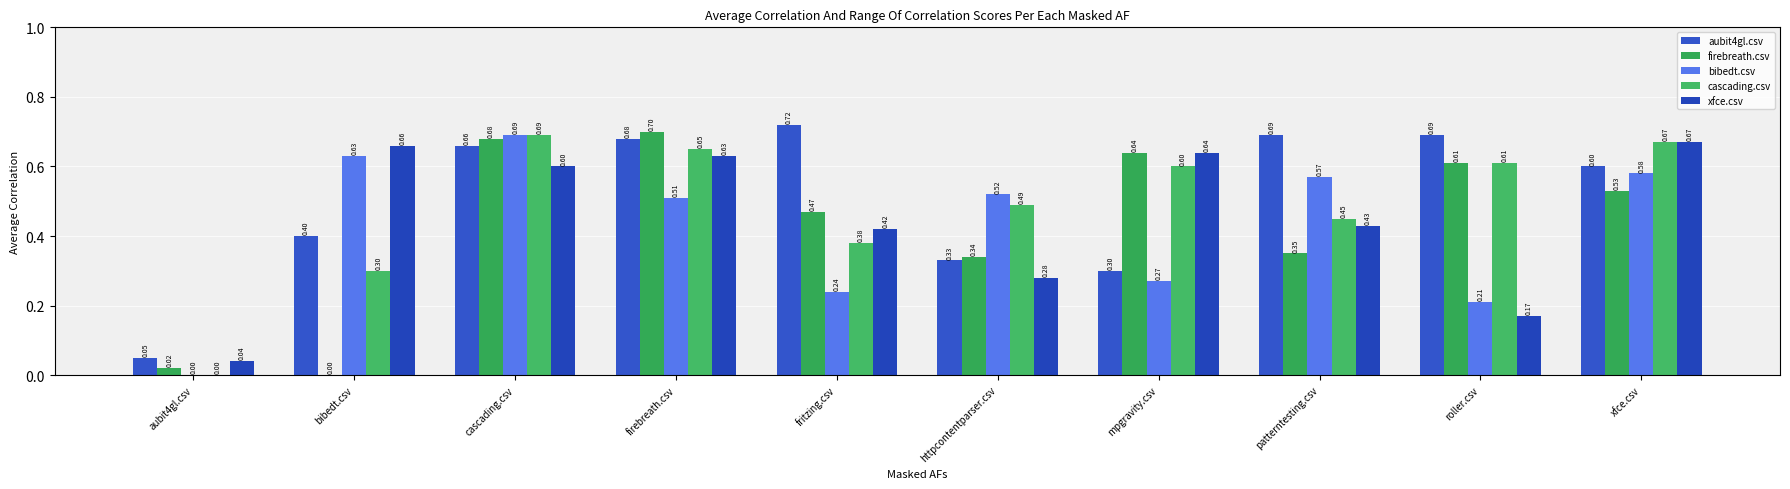

What is the difference between the second highest and minimum values in the xfce.csv series?

0.6